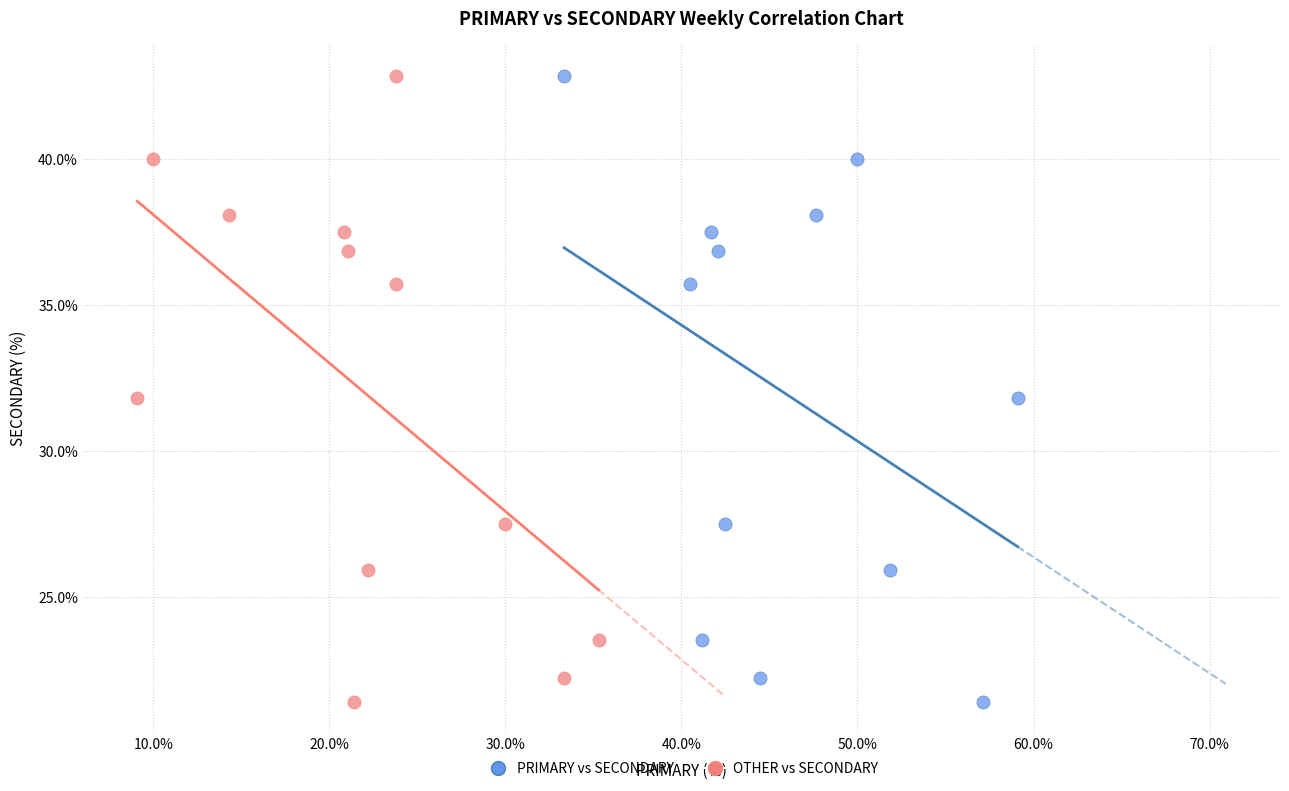

What are all the series names shown in the legend?

PRIMARY vs SECONDARY, OTHER vs SECONDARY